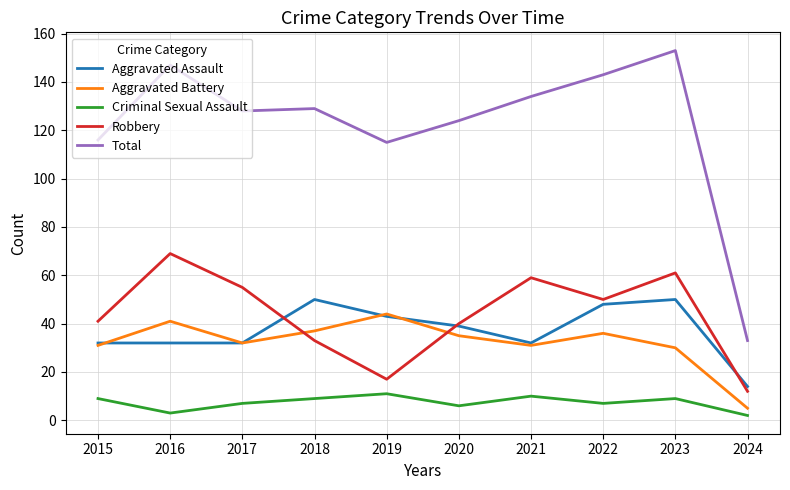

What is the maximum value for Aggravated Battery?

44